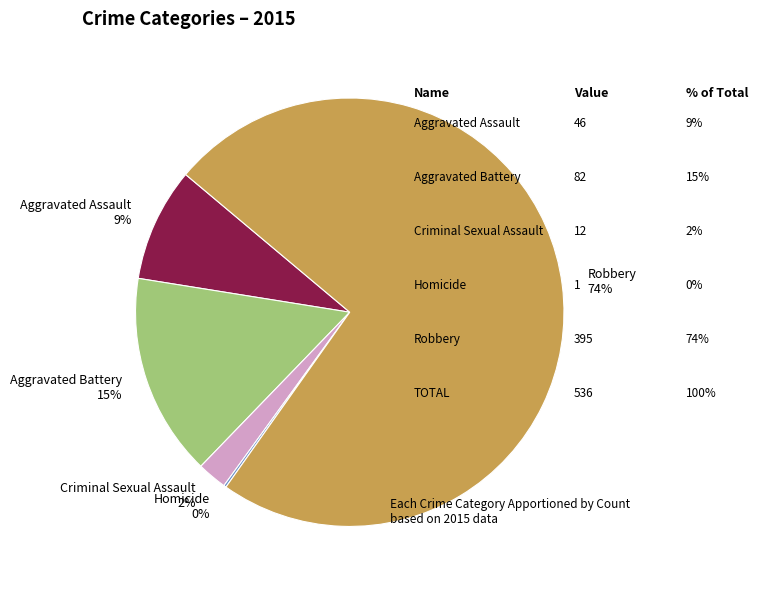

Between Criminal Sexual Assault and Aggravated Battery, which is larger?

Aggravated Battery